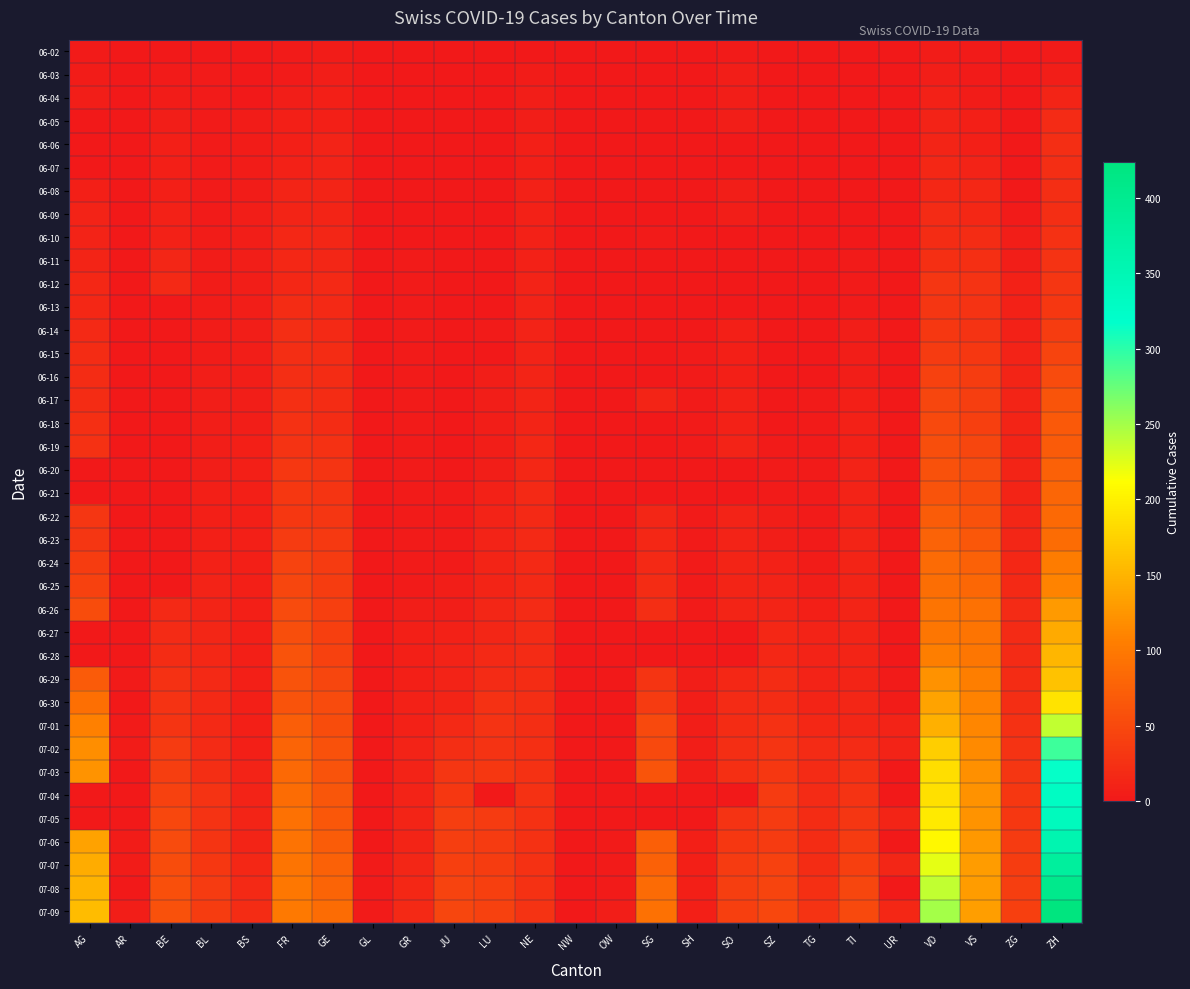

Which series changed the most between AG and SO?

07-09